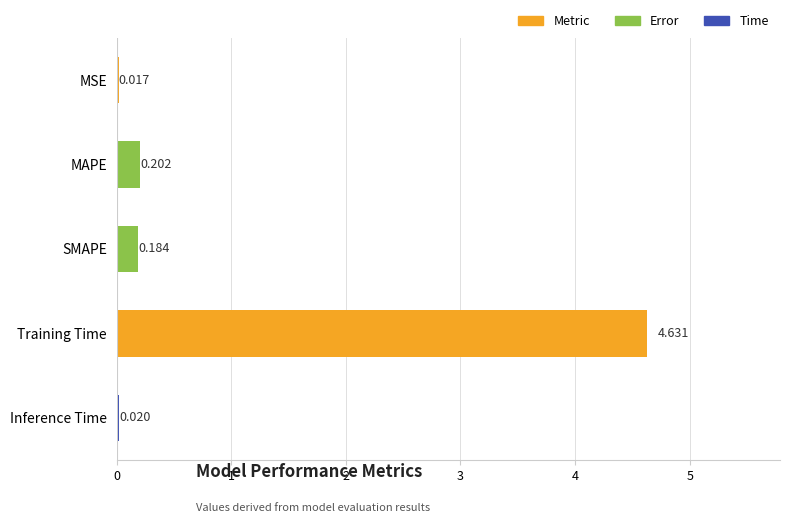

What is the average value?

1.0